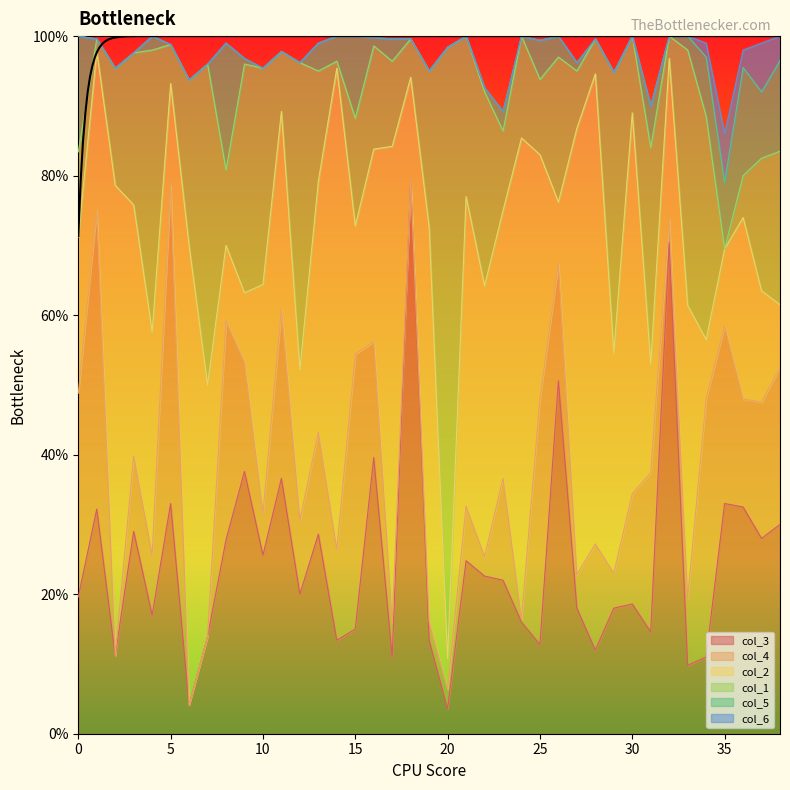

Count the number of categories in the chart.

39